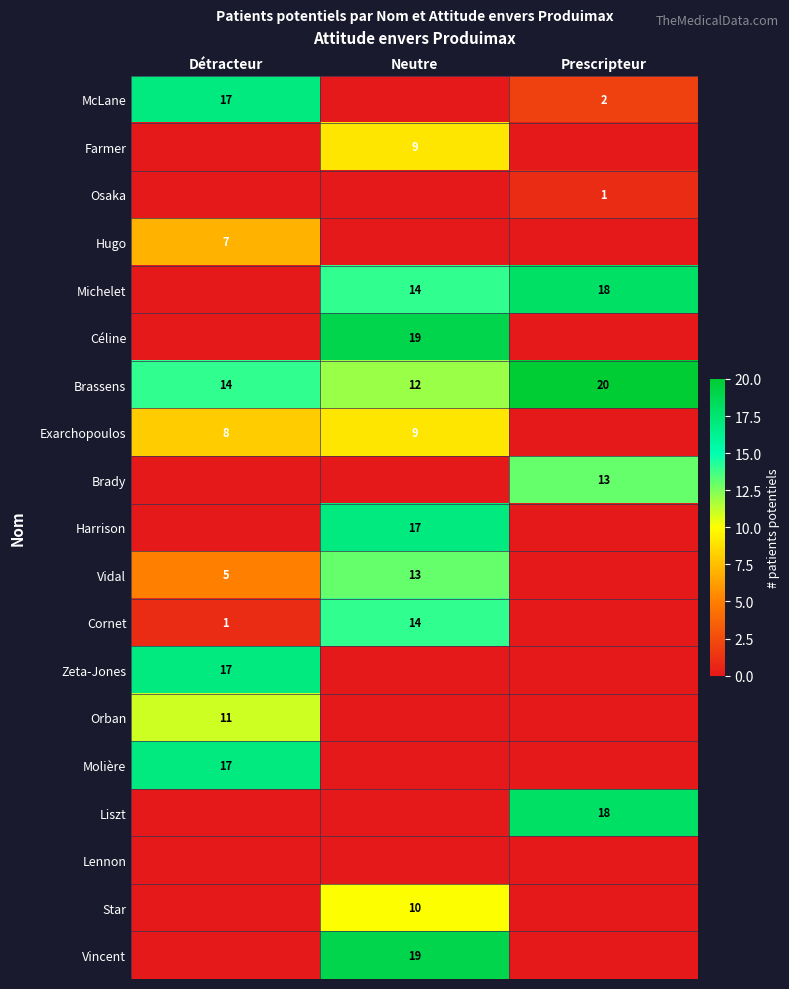

What is the total value across all series at Détracteur?

97